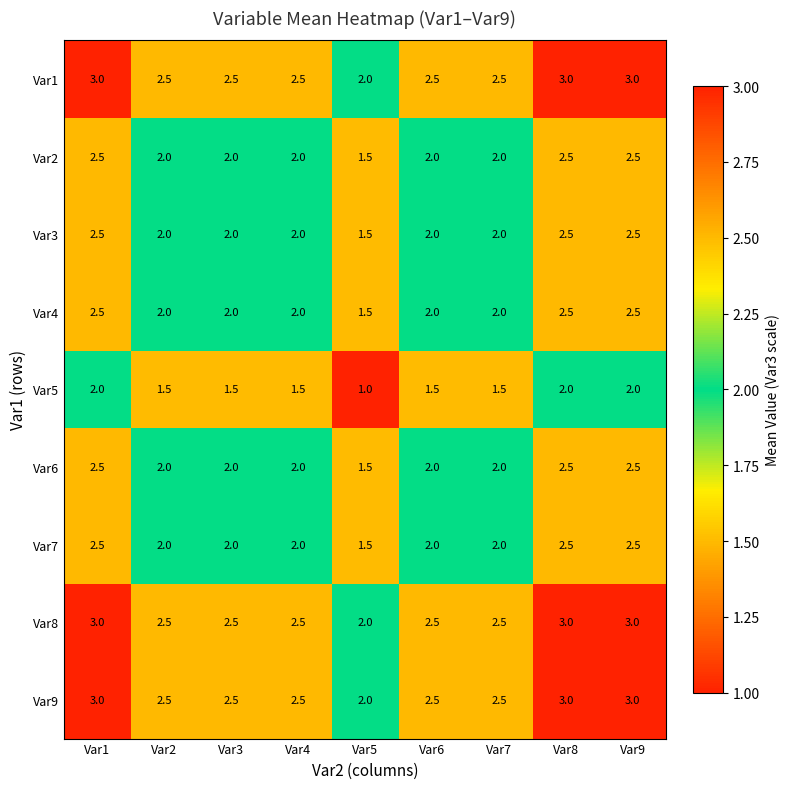

The Var2 series shows 2.5 at Var9. True or false?

True